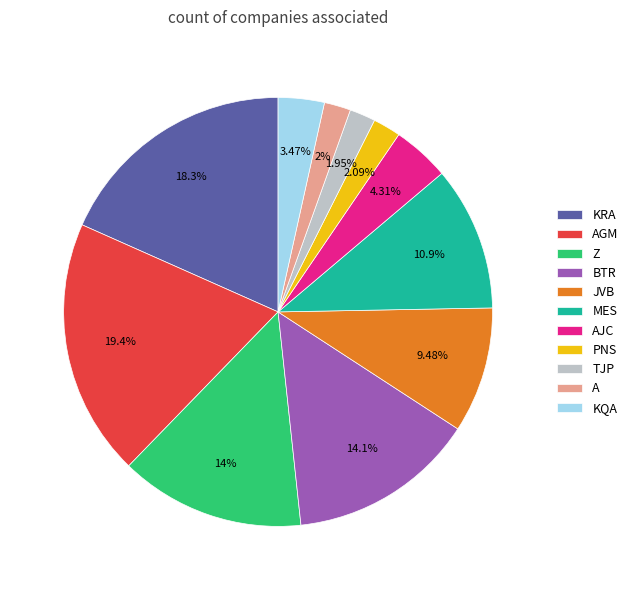

Does AJC represent more than half of the total?

No